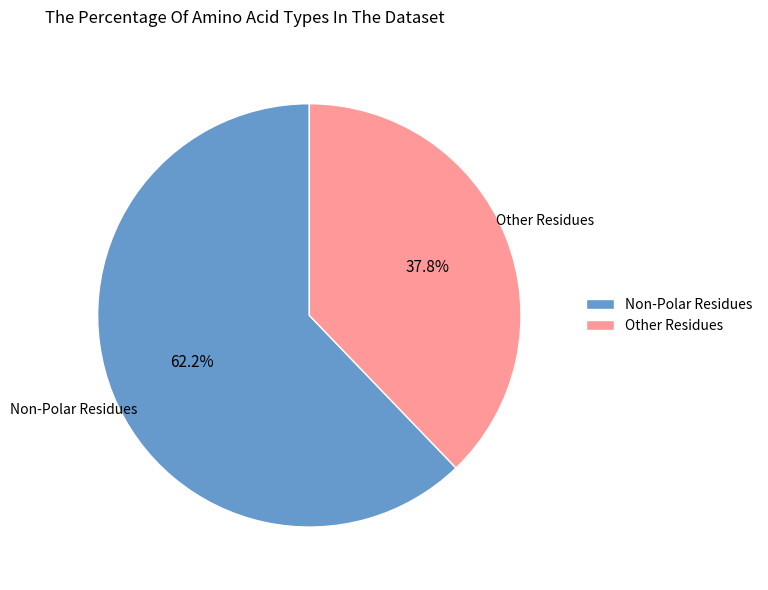

Approximately how many times larger is the value at Non-Polar Residues compared to Other Residues?

1.6